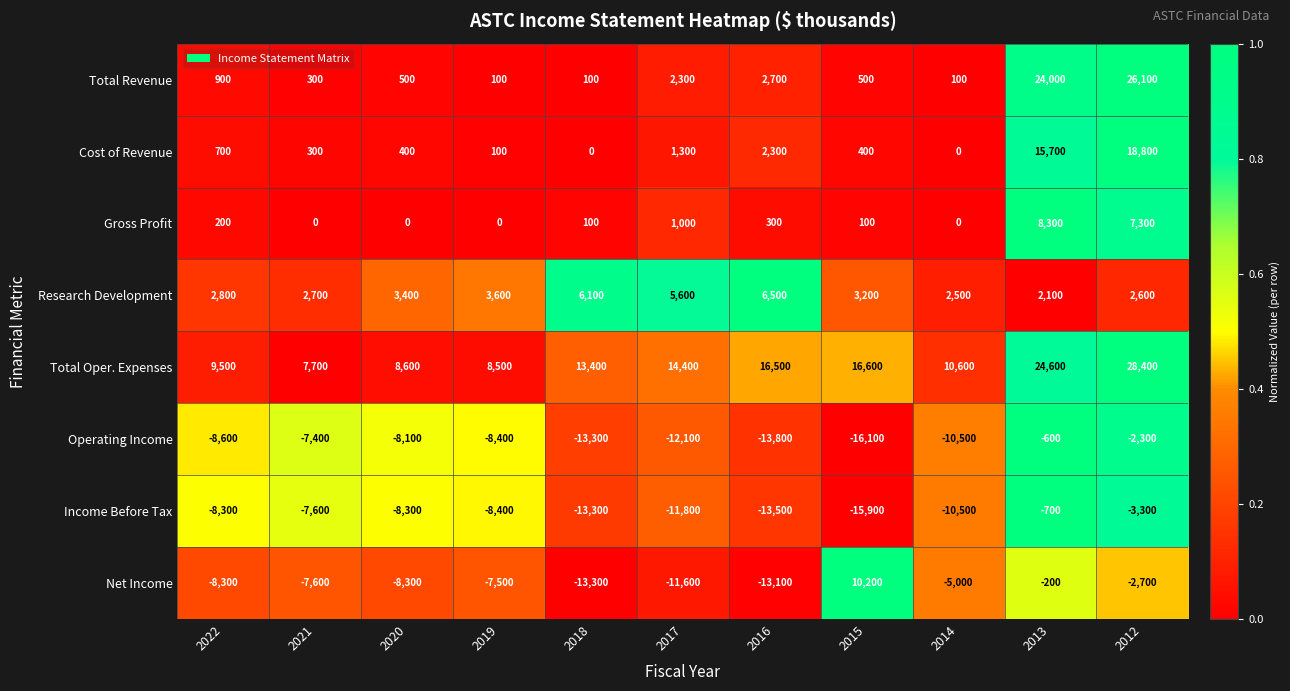

Count the number of categories in the chart.

11